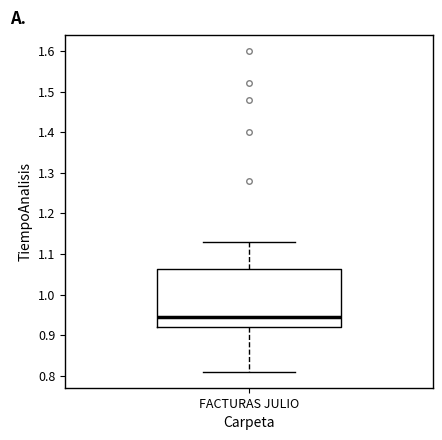

Transcribe this box plot: give where the median line is, the range the box spans, and where the two whiskers end, as read against the y-axis. The values are not printed on the chart, so give them approximately, as read against the axis.

median 0.95, box 0.92 to 1.06, whiskers 0.81 to 1.13